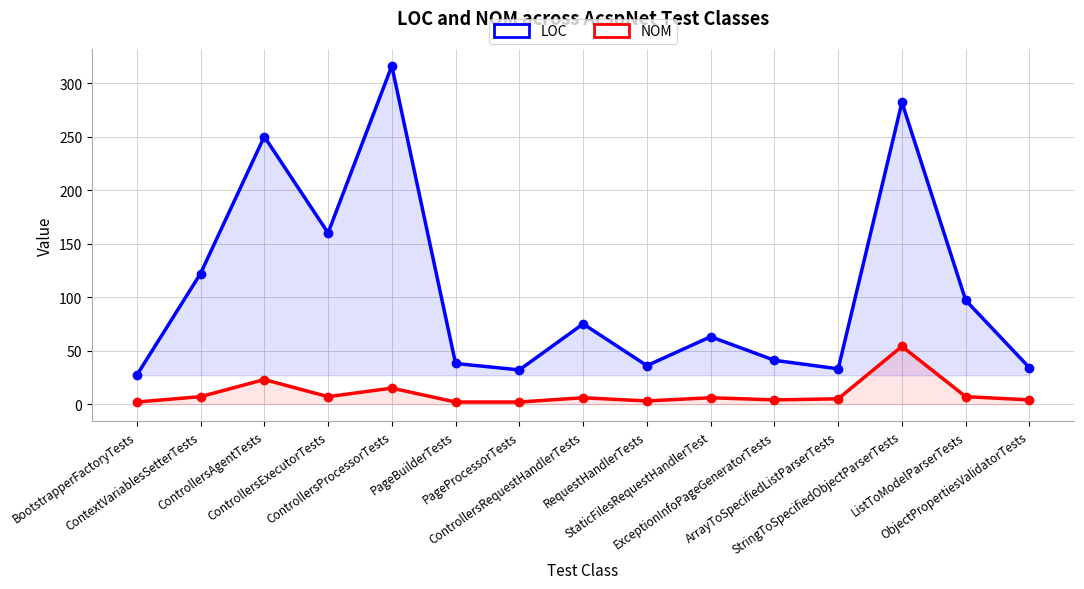

Which category has the lowest value in the NOM series?

BootstrapperFactoryTests